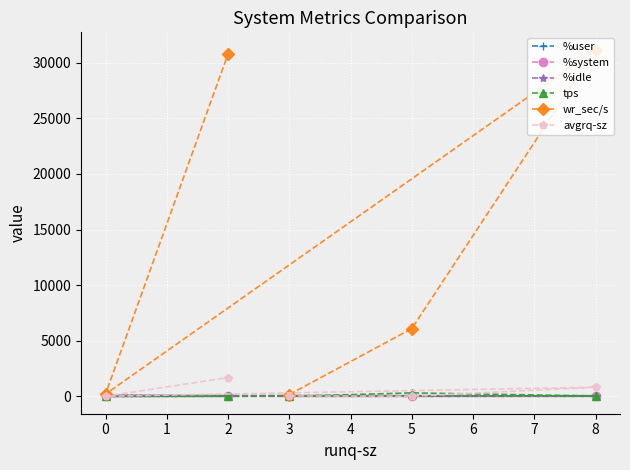

How many lines are shown in the chart?

6